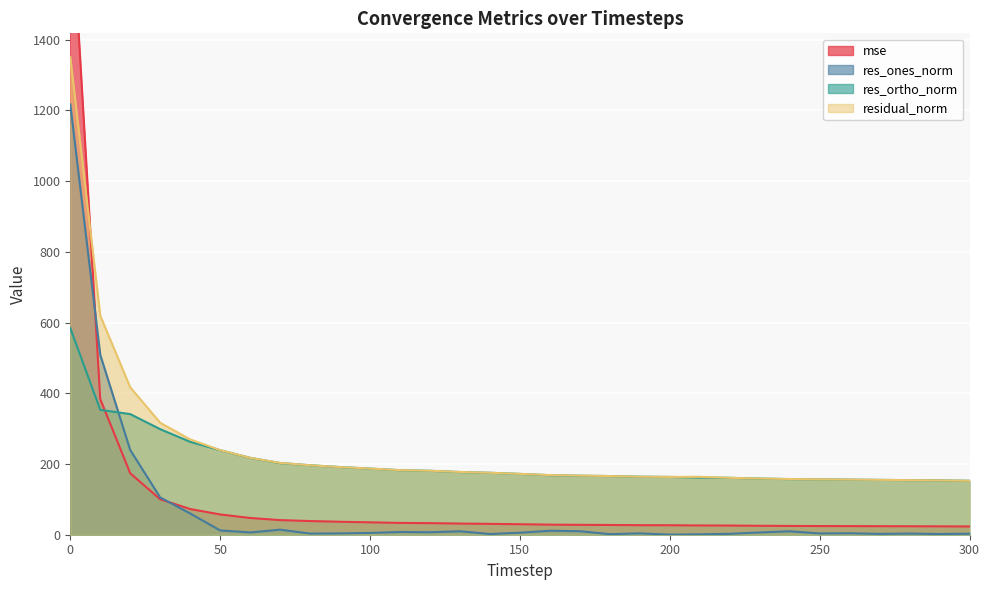

Reading right to left, transcribe all the data shown in this chart.

mse: 23.3	23.6	23.8	24.1	24.3	24.5	24.8	25.3	25.9	26.2	26.7	27.0	27.5	27.9	28.5	29.6	30.7	31.5	32.7	33.4	35.0	36.6	38.6	41.3	47.3	57.3	72.7	100.2	173.8	383.8	1824.3
res_ones_norm: 2.8	2.1	3.2	2.3	4.1	3.6	9.8	6.3	2.6	1.2	0.2	3.9	1.6	10.0	11.3	5.6	2.0	9.7	7.0	7.7	5.0	3.7	3.2	14.3	6.4	12.2	60.1	105.4	239.6	509.0	1217.6
res_ortho_norm: 152.6	153.8	154.4	155.1	155.9	156.6	157.3	158.9	160.9	161.7	163.5	164.2	166.0	166.9	168.4	172.0	175.2	177.3	180.8	182.6	187.0	191.4	196.5	202.8	217.5	239.1	262.8	298.6	341.2	353.1	584.6
residual_norm: 152.6	153.8	154.4	155.2	156.0	156.6	157.6	159.0	161.0	163.7	163.5	164.2	166.0	167.2	168.7	172.1	175.3	177.6	181.0	182.8	187.1	191.4	196.5	203.3	217.5	239.4	269.6	316.6	416.9	619.5	1350.7